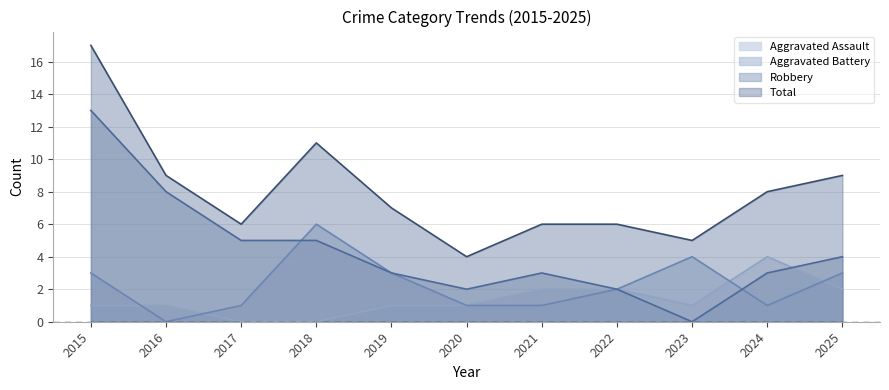

How many values in the Total series exceed 7?

5